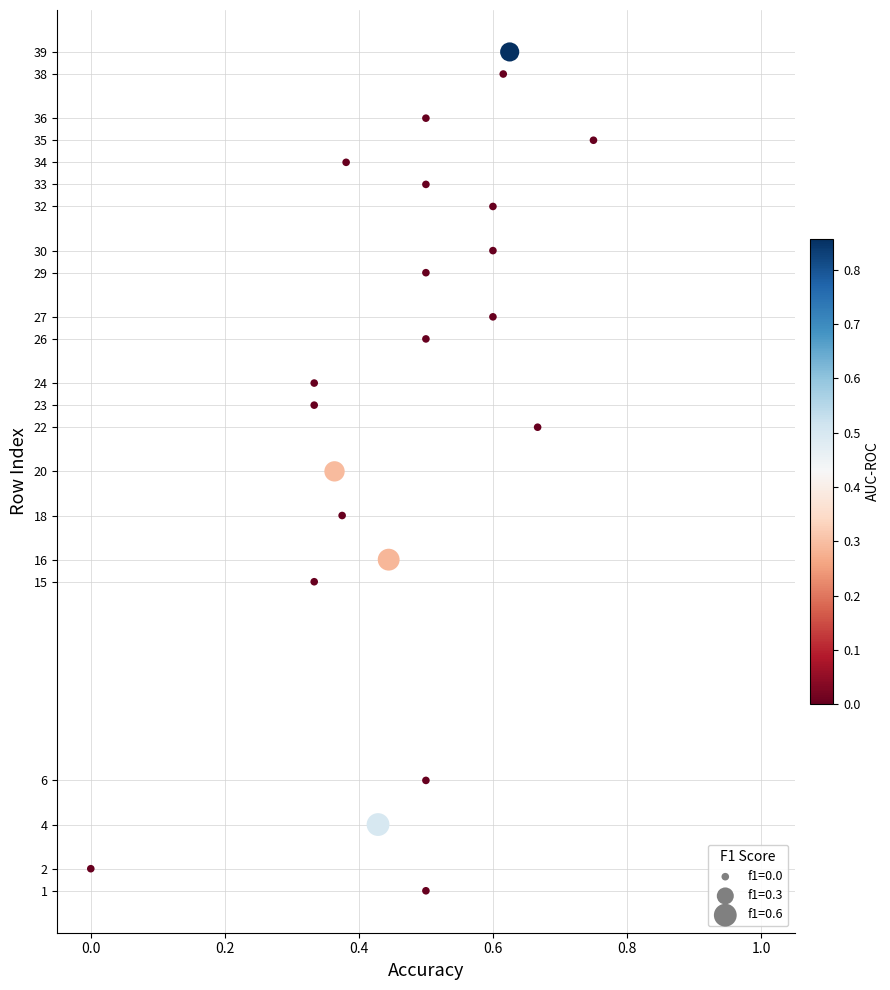

What is the range of Y values (max minus min)?

38